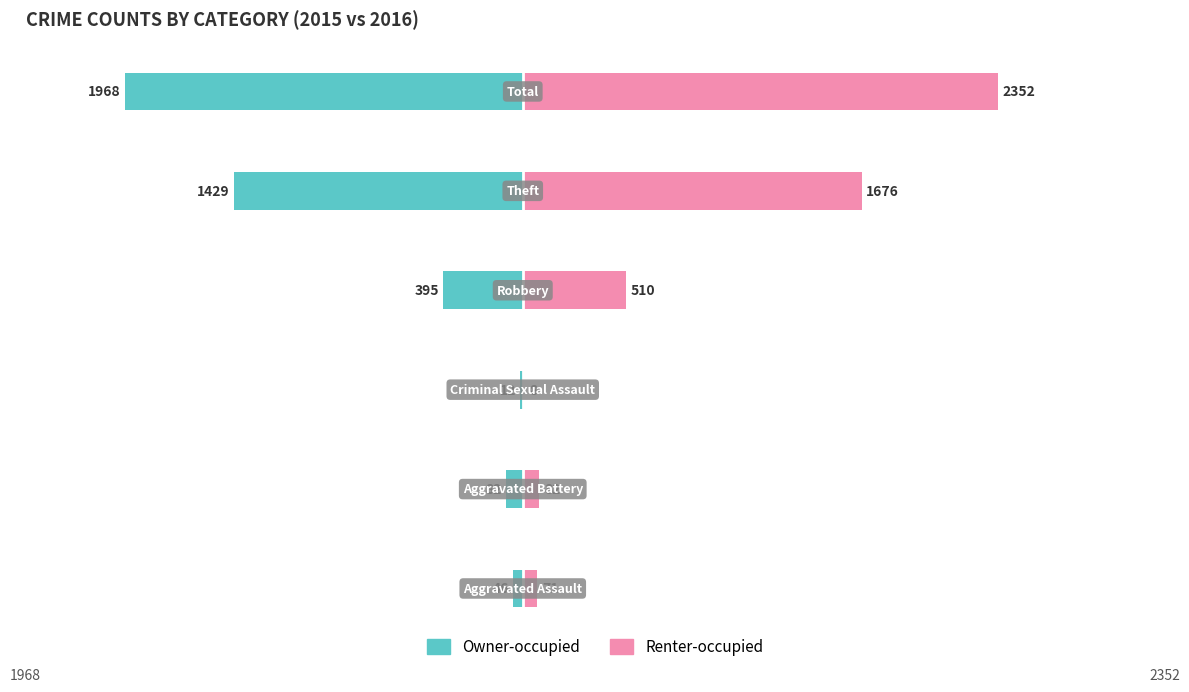

List the series in order of their peak value, highest first.

Renter-occupied, Owner-occupied